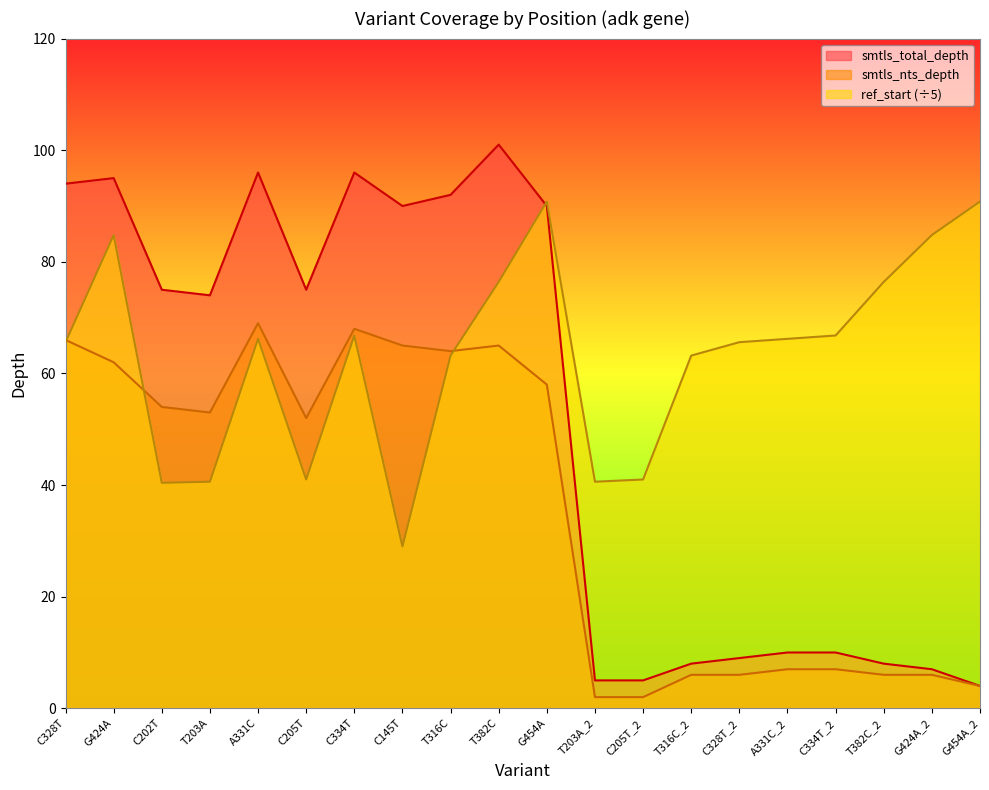

At how many categories does at least one series exceed 18?

20